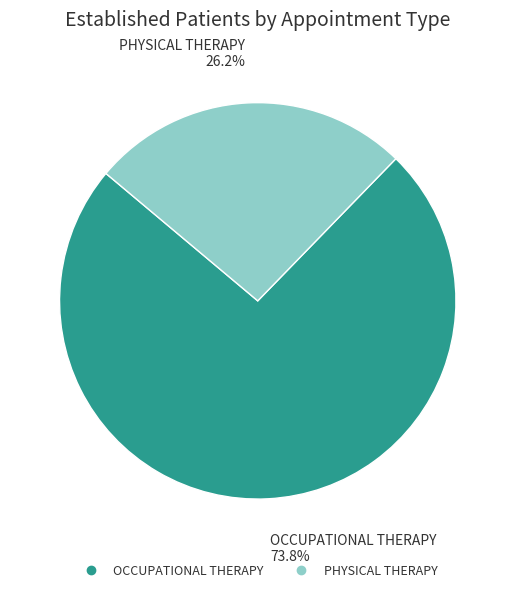

To the nearest percent, what percentage of the pie is PHYSICAL THERAPY?

26%